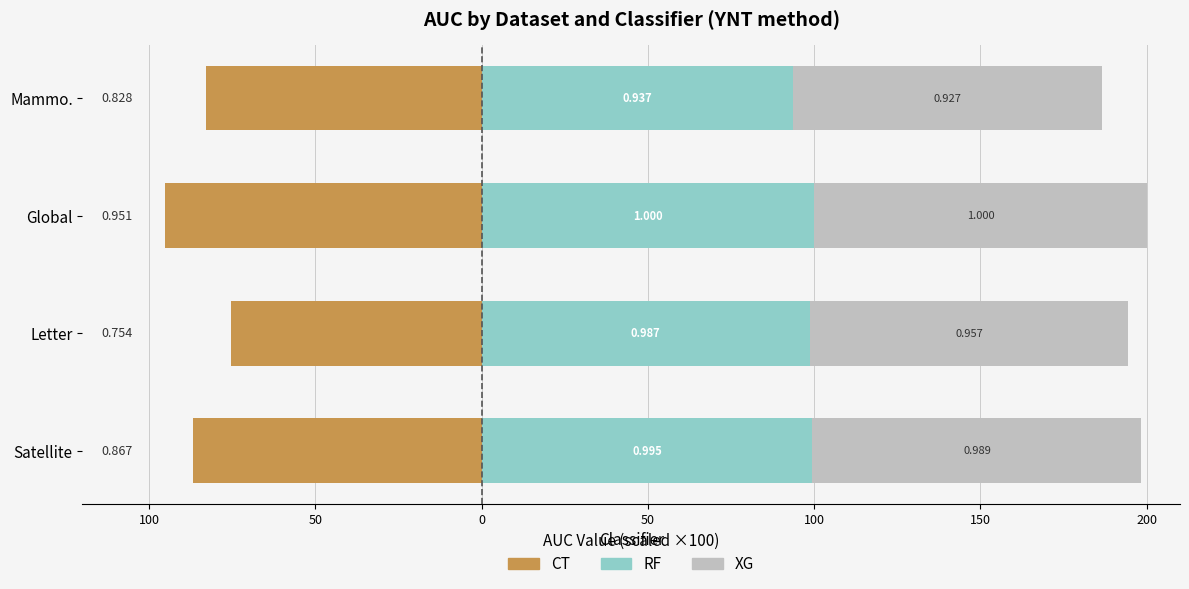

What is the lowest value of the XG series?

92.7